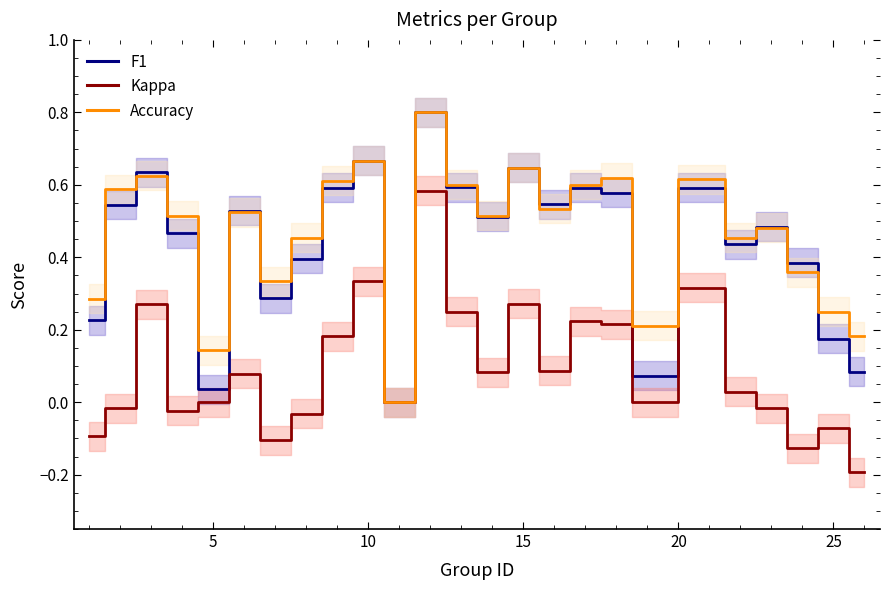

True or false: Kappa and F1 cross at least once.

False